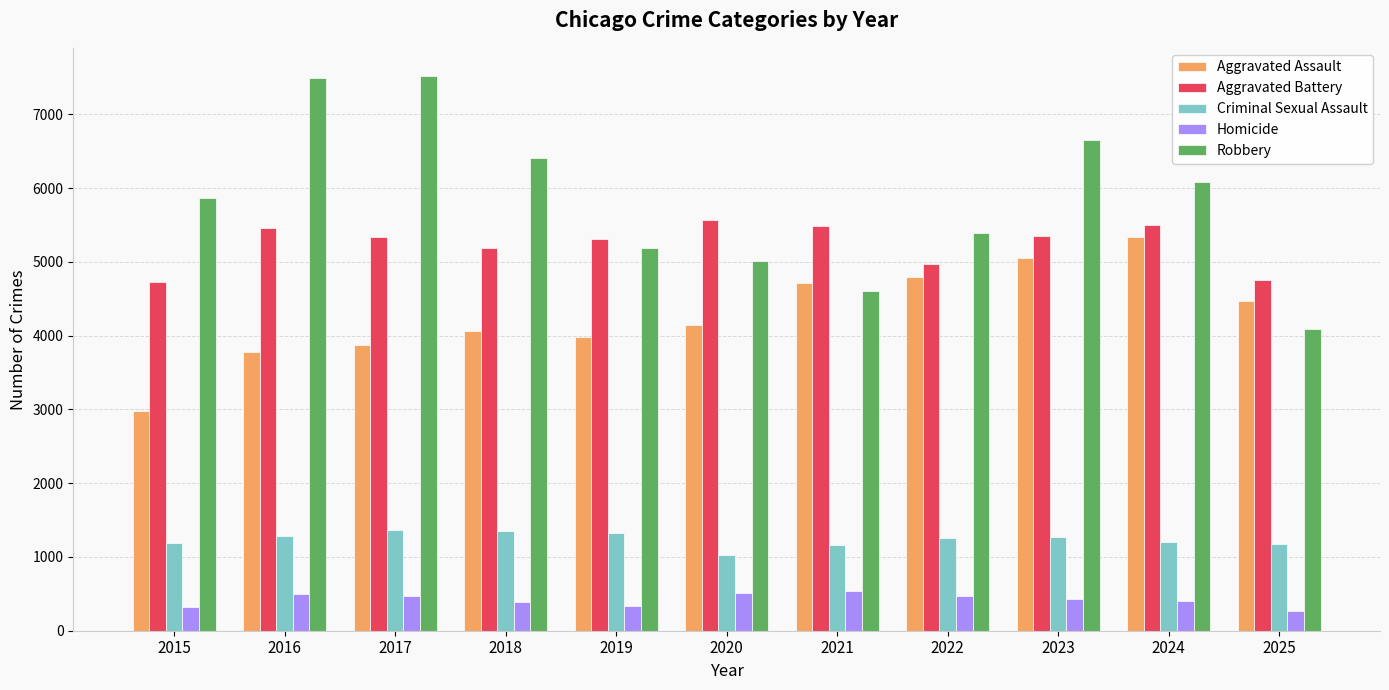

What is the greatest value displayed?

7525